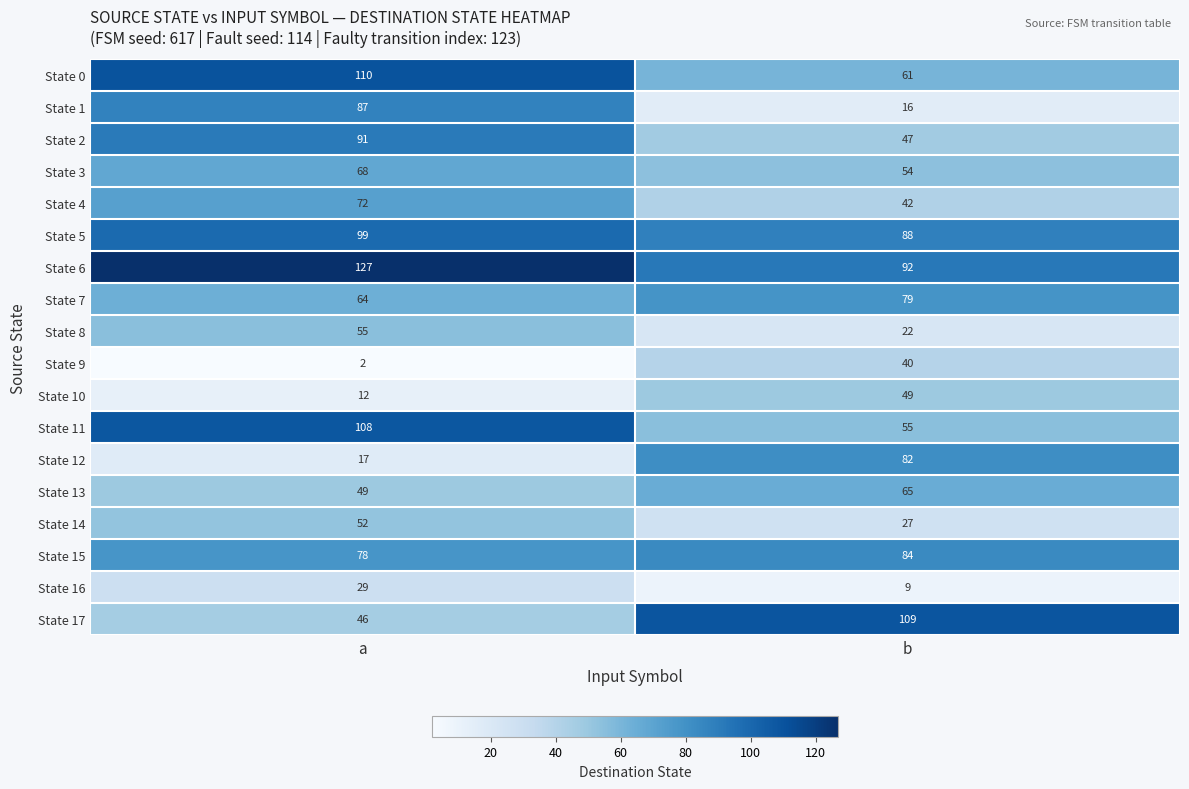

Rank the series at b from highest to lowest value.

State 17, State 6, State 5, State 15, State 12, State 7, State 13, State 0, State 11, State 3, State 10, State 2, State 4, State 9, State 14, State 8, State 1, State 16